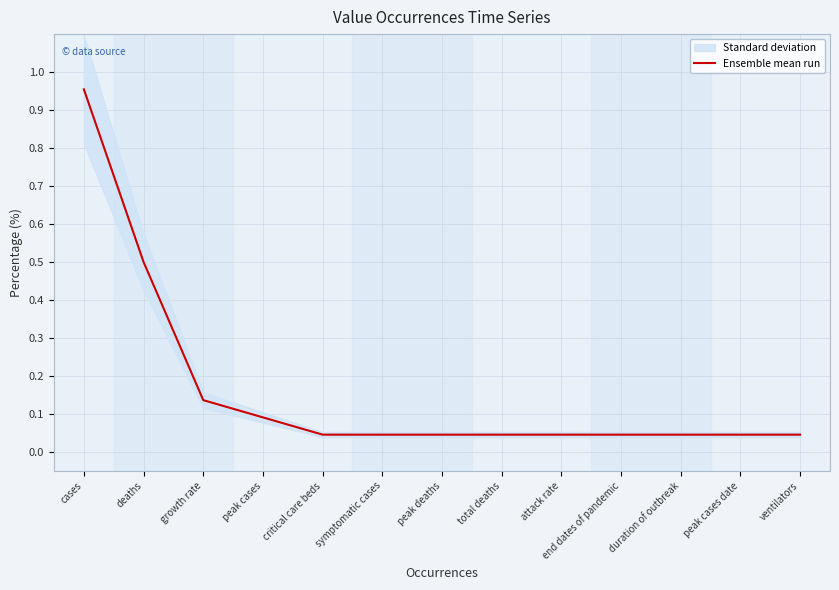

Between symptomatic cases and end dates of pandemic, which is larger?

symptomatic cases